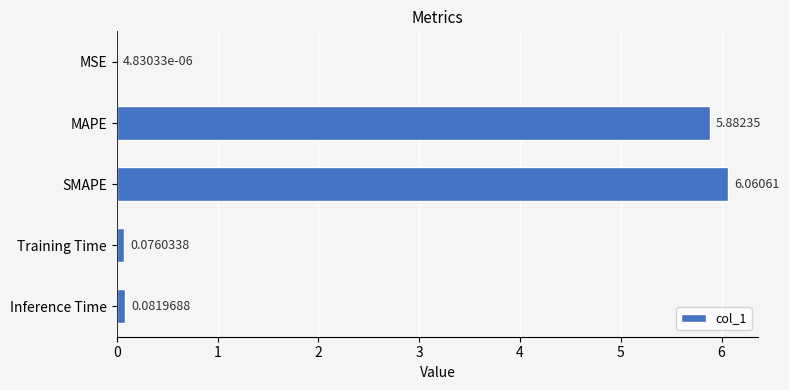

Between Training Time and MSE, which is larger?

Training Time